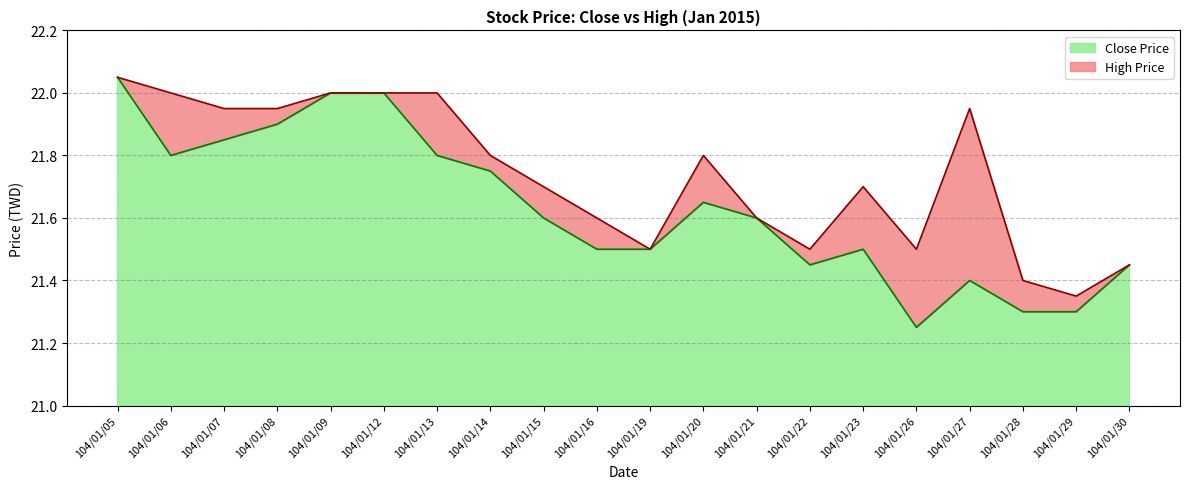

What is the average value of the Close Price series?

21.6